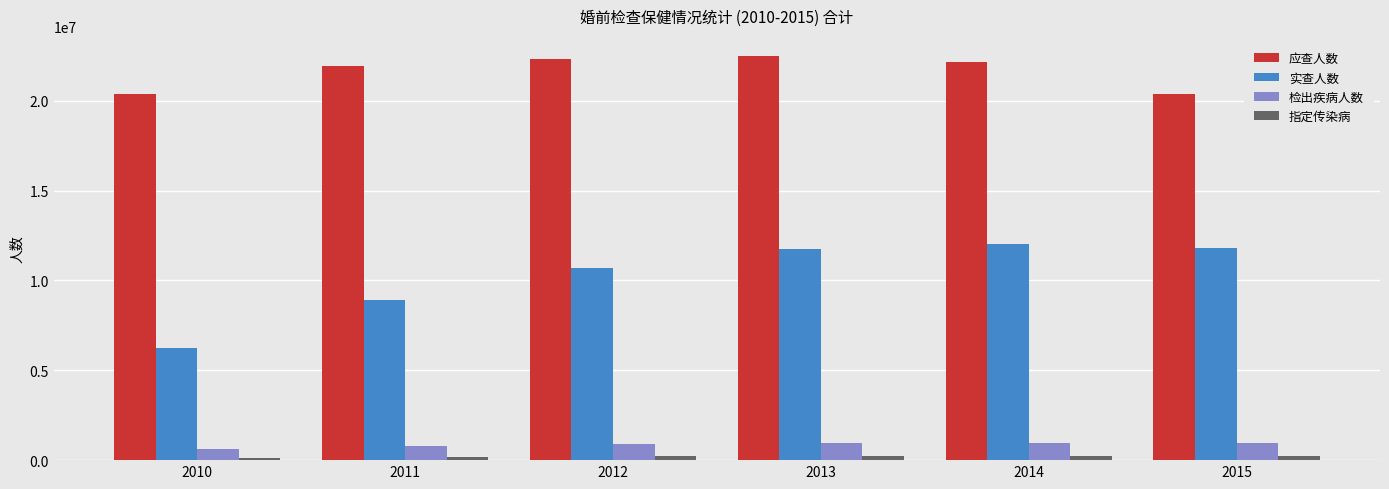

Which series has the largest total across all categories?

应查人数